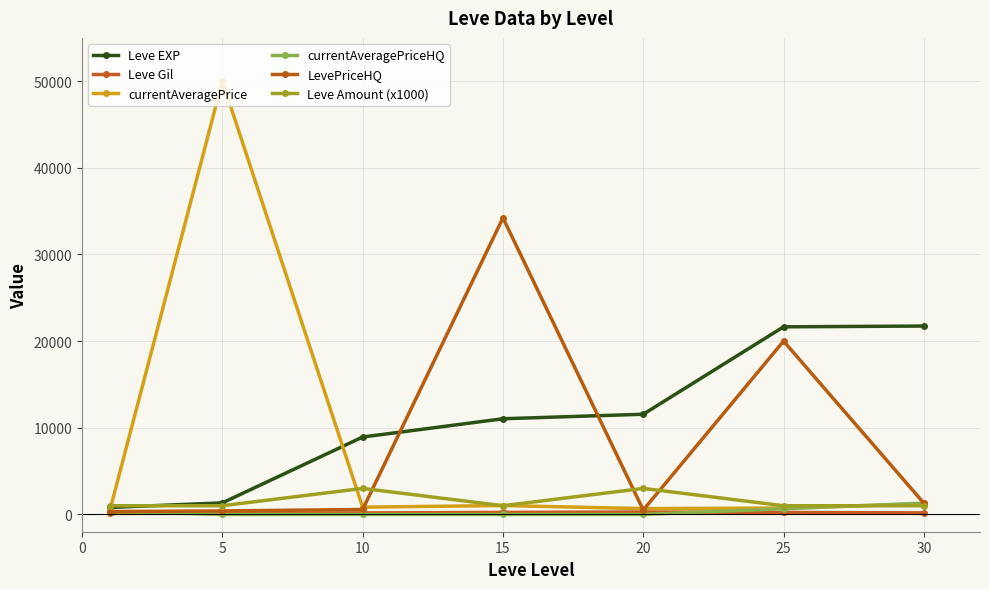

What are all the series names shown in the legend?

Leve EXP, Leve Gil, currentAveragePrice, currentAveragePriceHQ, LevePriceHQ, Leve Amount (x1000)